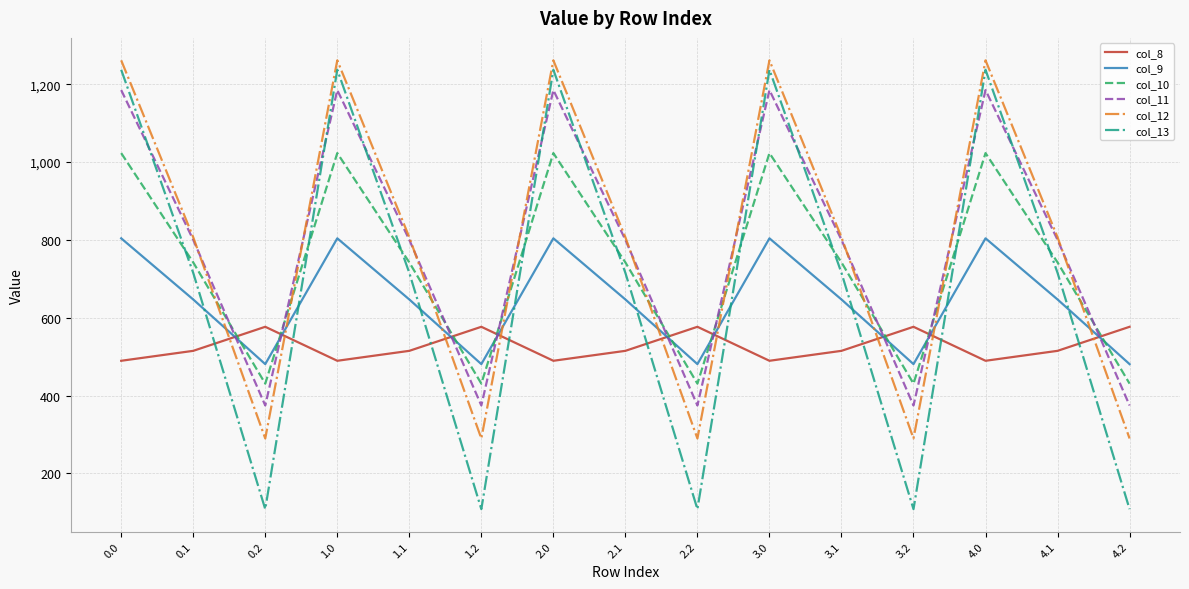

The col_8 series shows 514.8 at 2.1. True or false?

True